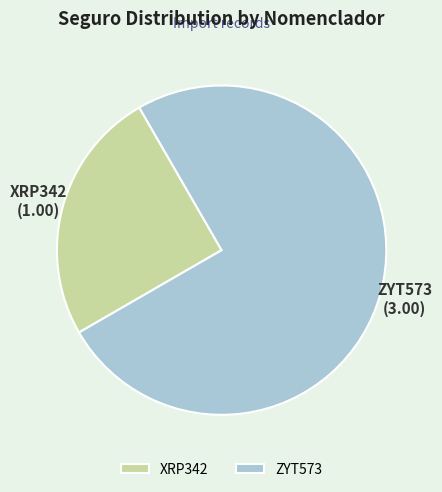

Is there any slice that represents more than half of the pie?

Yes